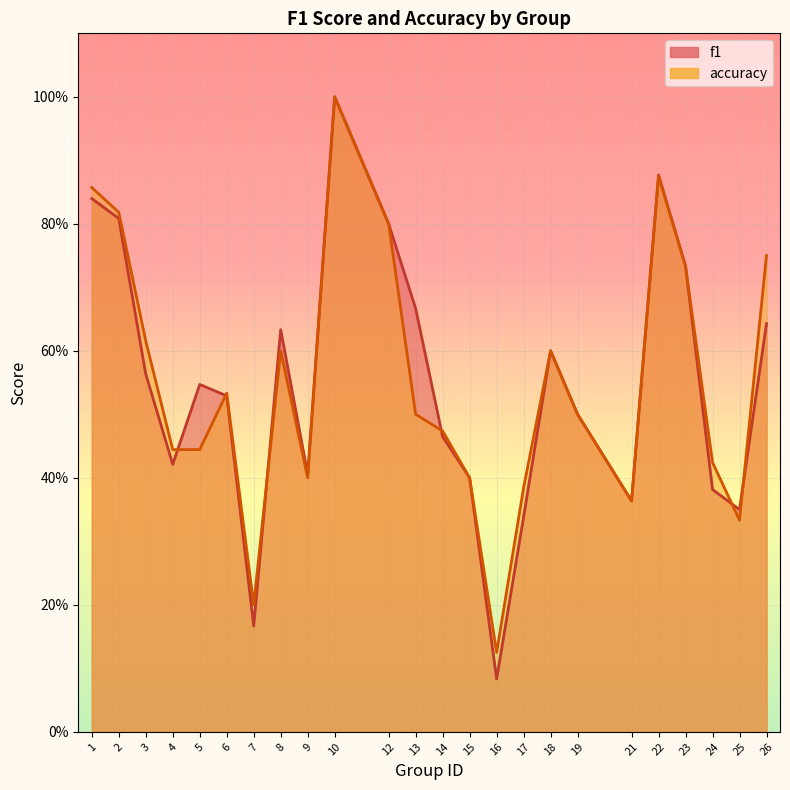

Rank the series at 1 from lowest to highest value.

f1, accuracy